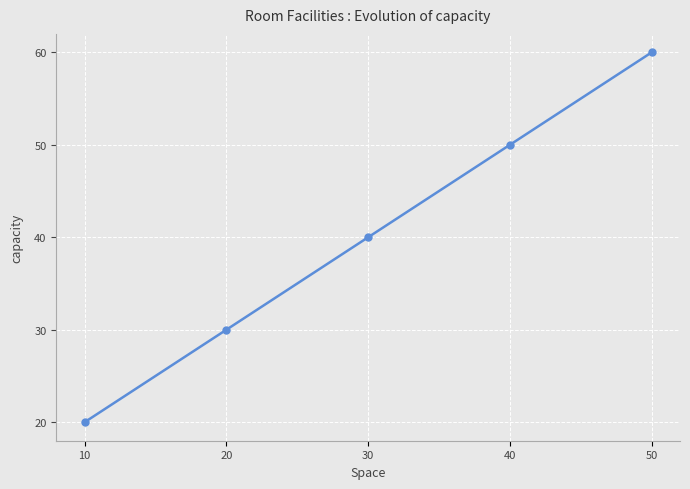

What is the change in value from 20 to 50?

+30